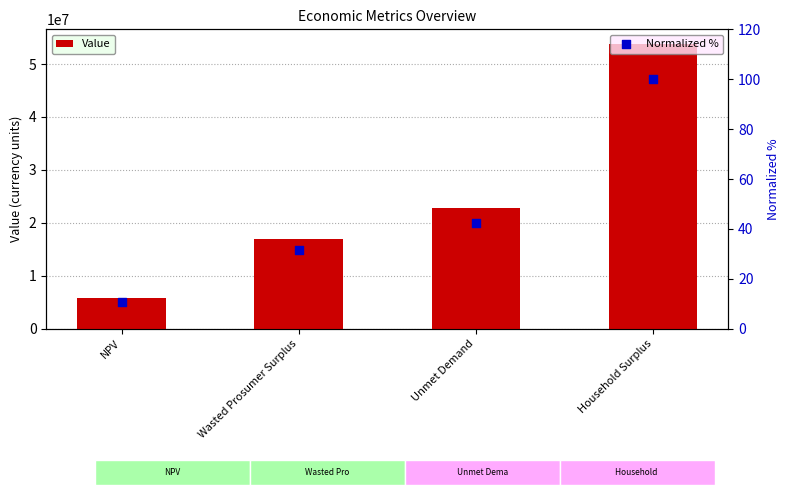

Which series contains the lowest Y value?

Normalized %